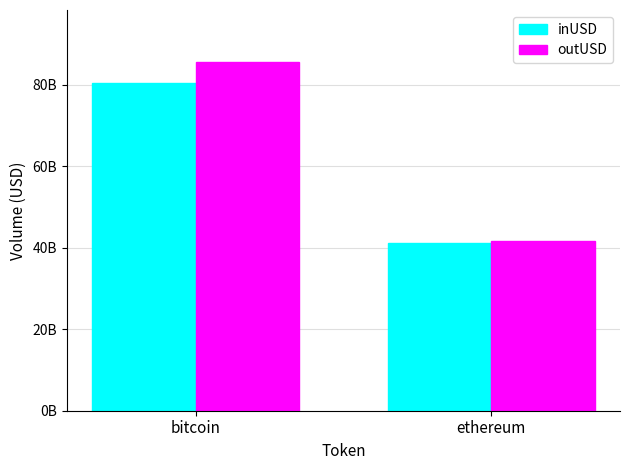

The value of outUSD at ethereum is 71317717219.2. True or false?

False